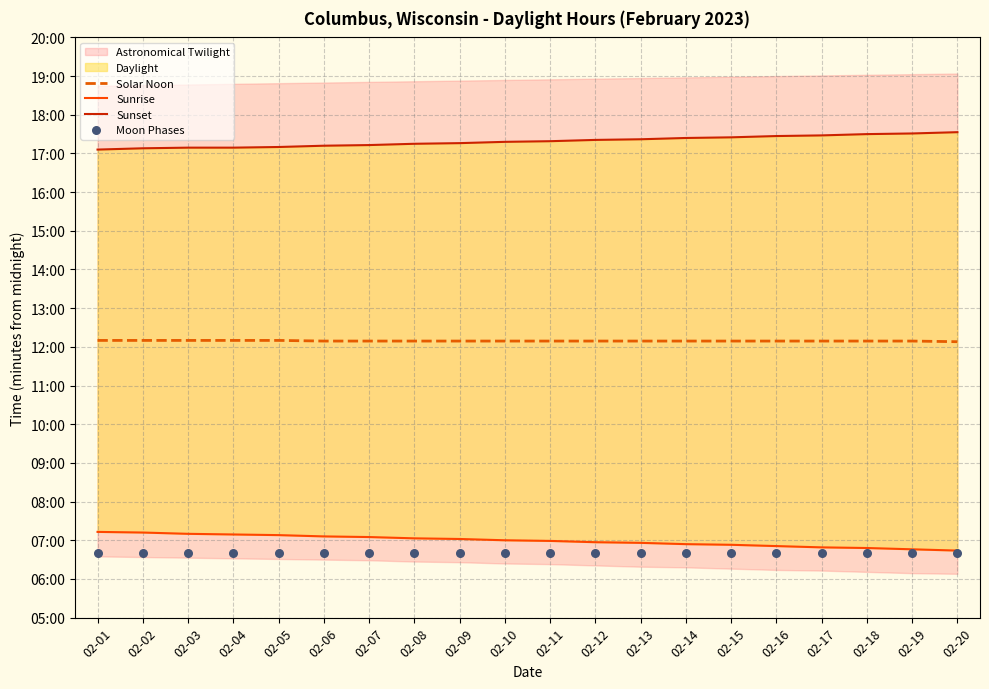

Is the value of Moon Phases at 02-11 greater than the value of Sunset at 02-10?

No